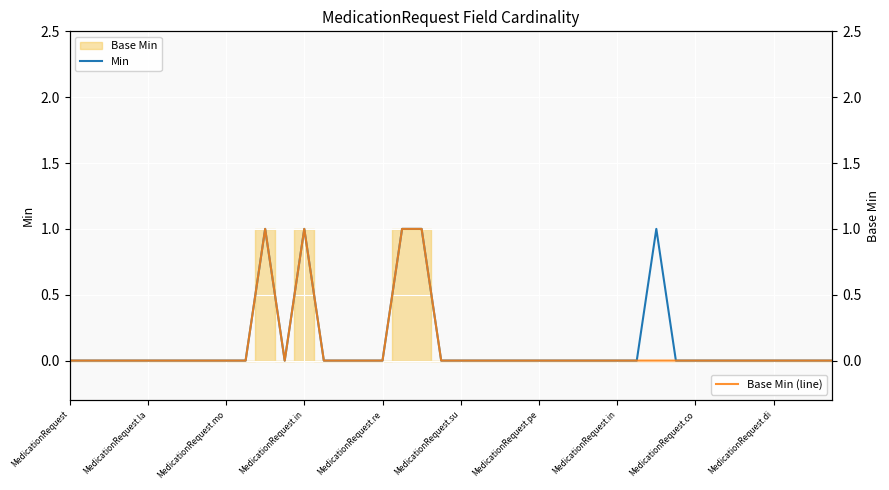

True or false: Base Min (line) and Min intersect in this chart.

False